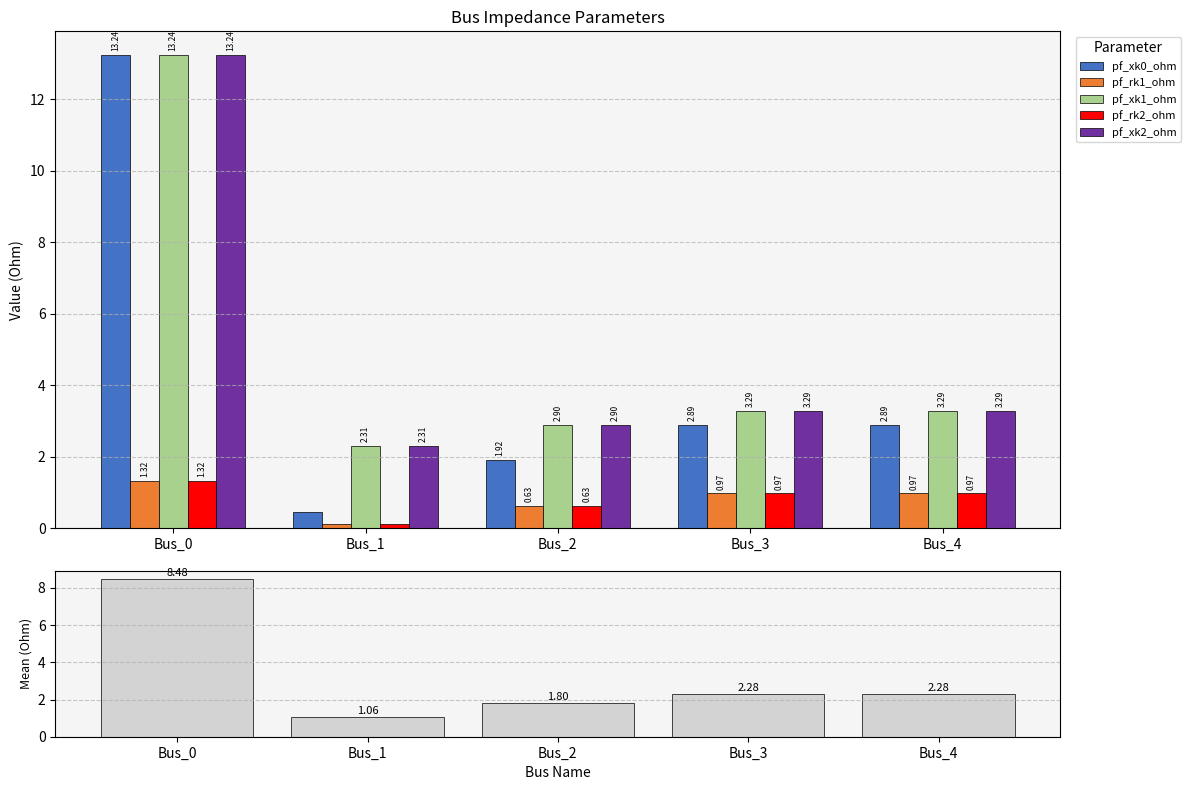

Which has a higher value, Bus_3 or Bus_2?

Bus_3